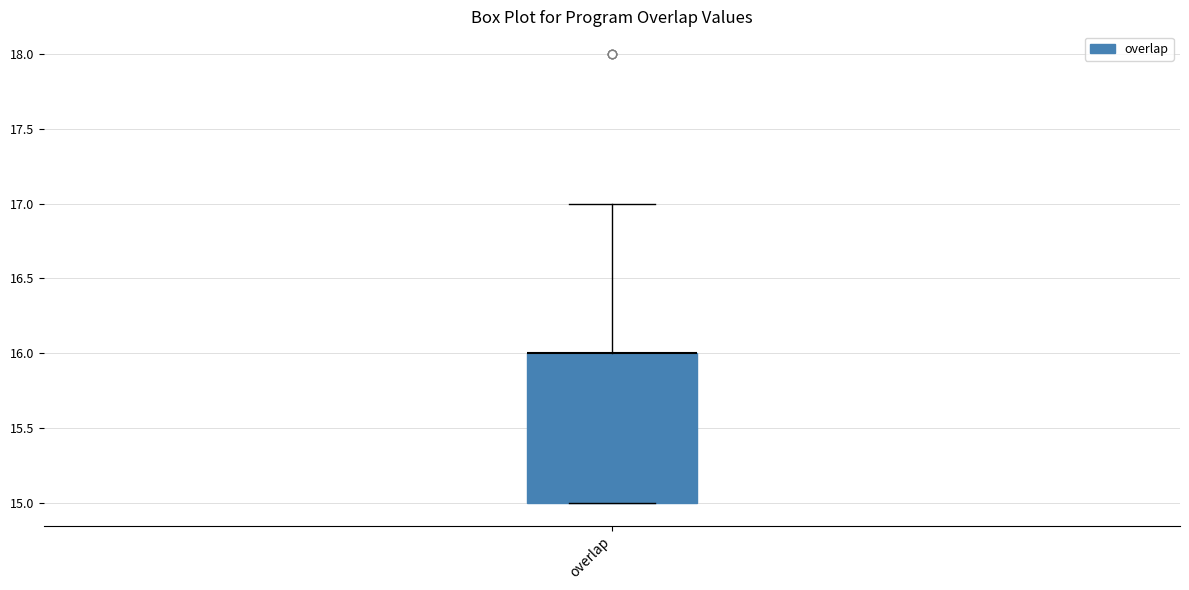

Read this box plot against the y-axis: the position of the median line, the range covered by the box, and the ends of both whiskers. The values are not printed on the chart, so give them approximately, as read against the axis.

median 16 (drawn on the box's upper edge), box 15 to 16, whiskers 15 to 17